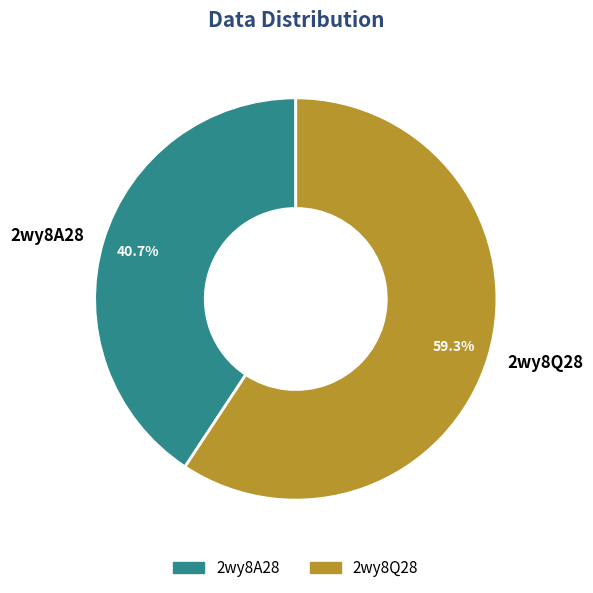

True or false: 2wy8Q28 accounts for 44% of the total.

False